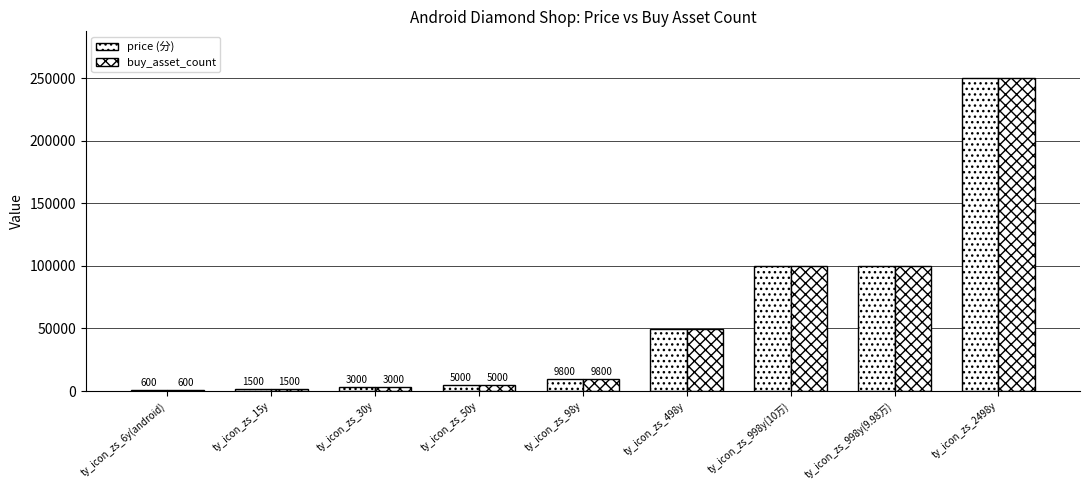

How many groups of bars are there?

9